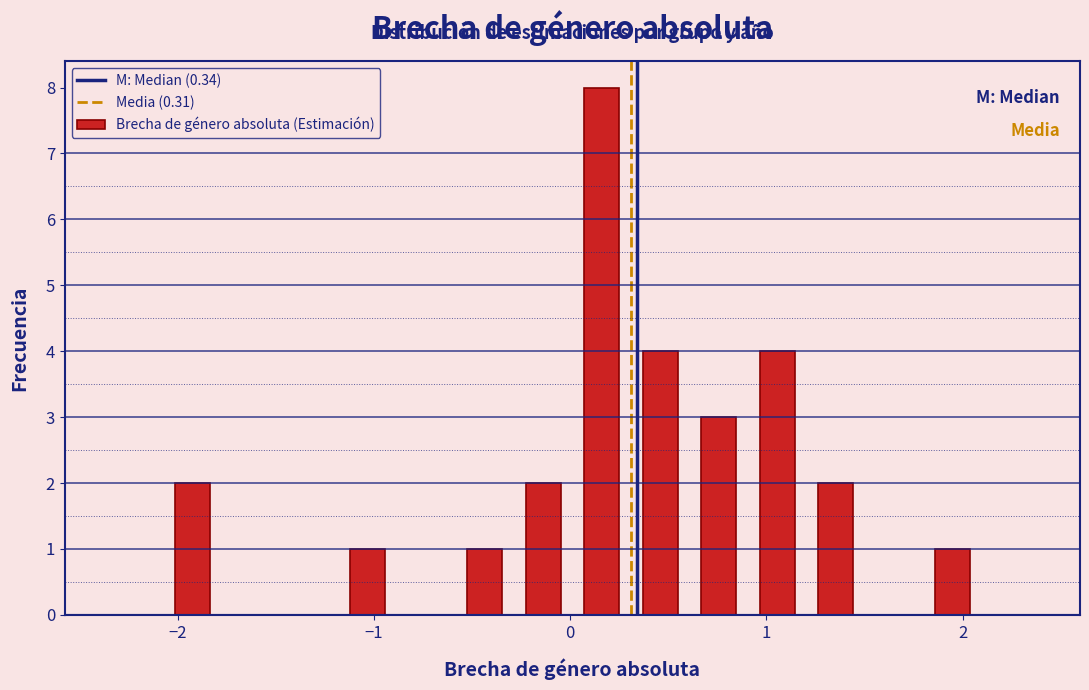

Around what value on the x-axis is the tallest bar? Give the approximate position of its centre, as read against the axis.

0.2